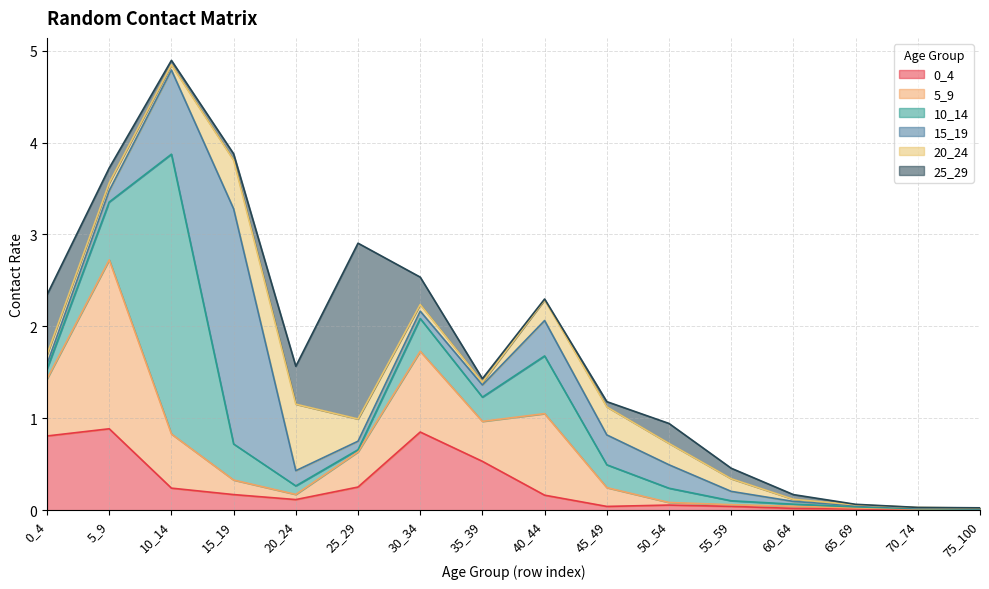

What is the spread (max minus min) of values at 5_9?

1.8